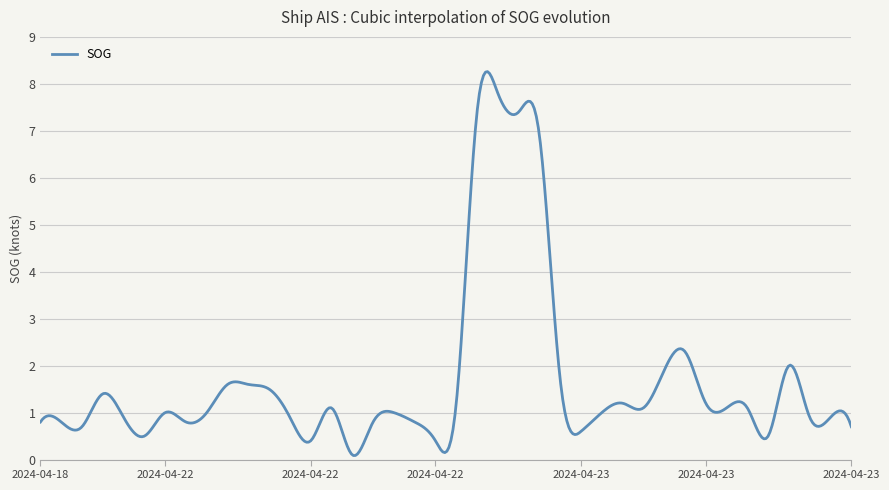

What is the greatest value displayed?

8.3